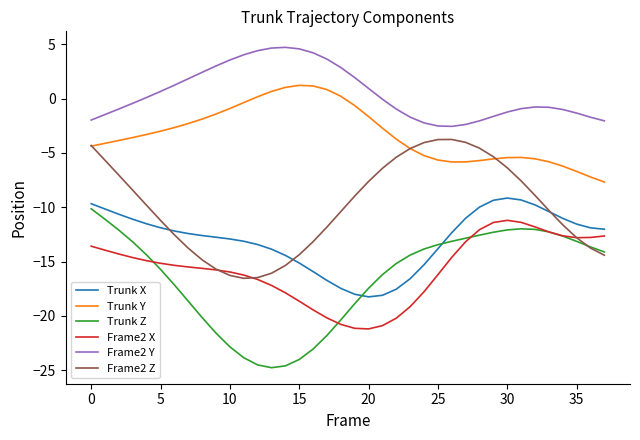

List the series in order of their peak value, lowest first.

Frame2 X, Trunk Z, Trunk X, Frame2 Z, Trunk Y, Frame2 Y